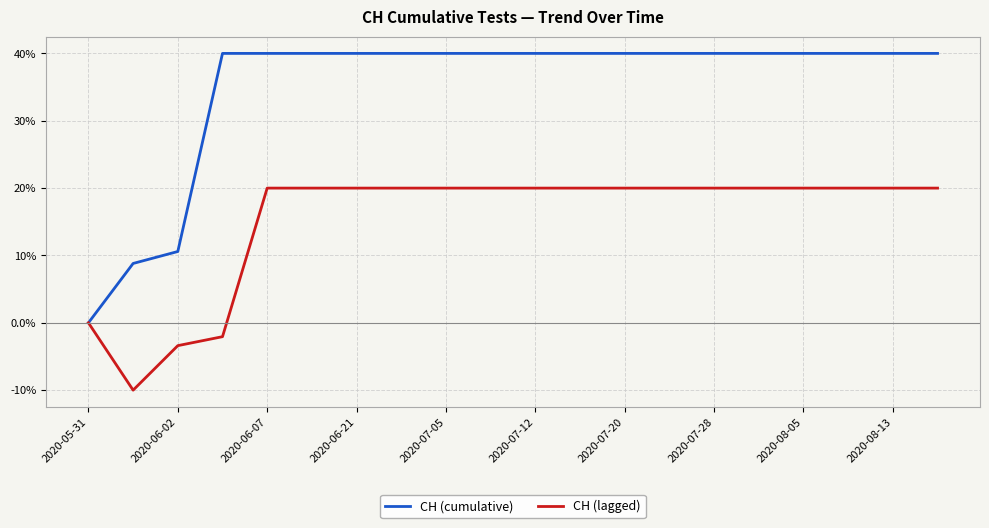

Rank the series by their maximum value, from lowest to highest.

CH (lagged), CH (cumulative)